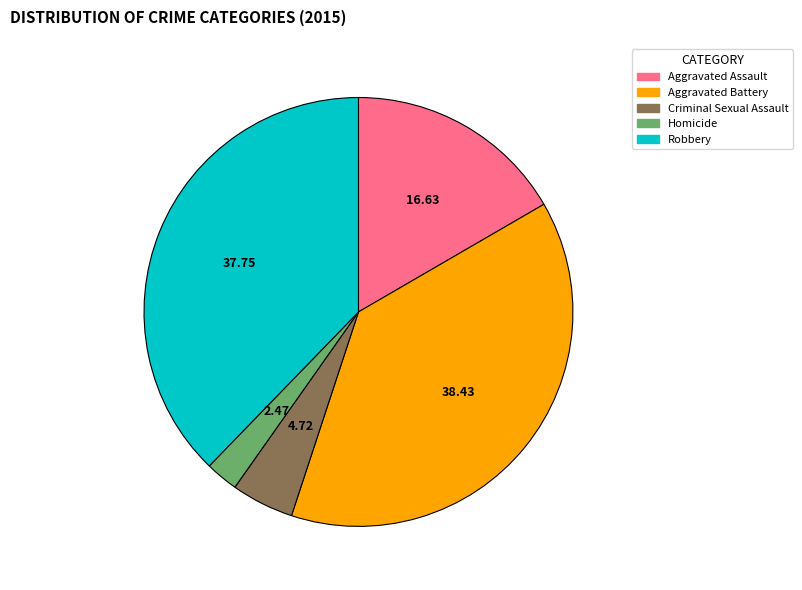

Which slice is the smallest?

Homicide